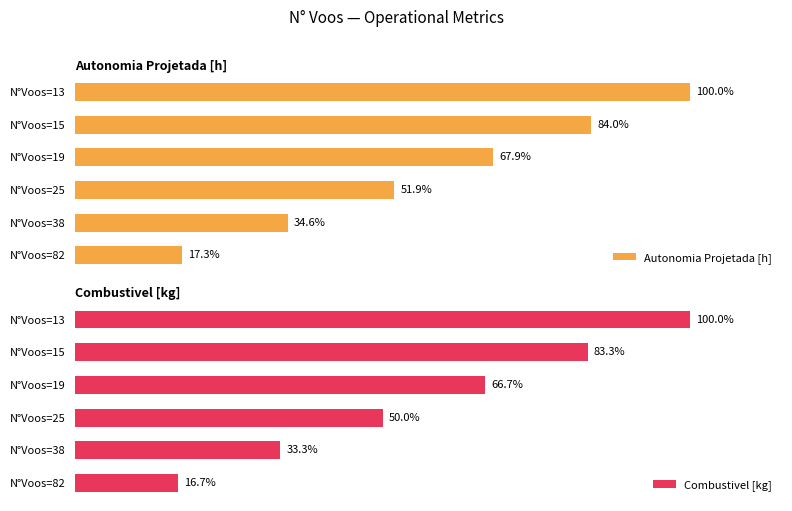

What are all the series names shown in the legend?

Autonomia Projetada [h], Combustivel [kg]